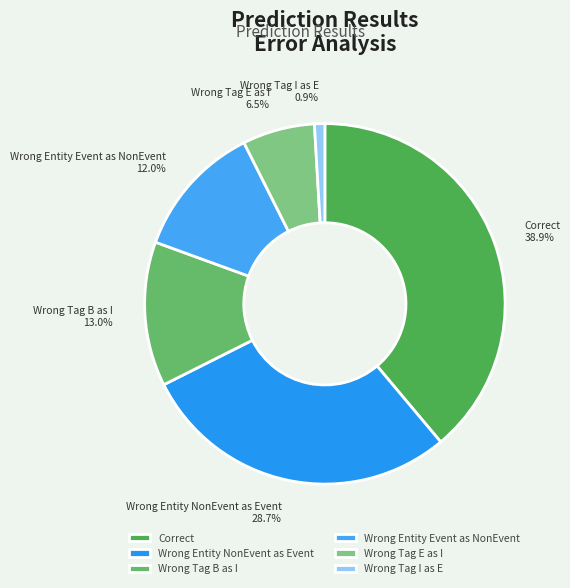

Is Wrong Tag E as I the majority of the pie?

No